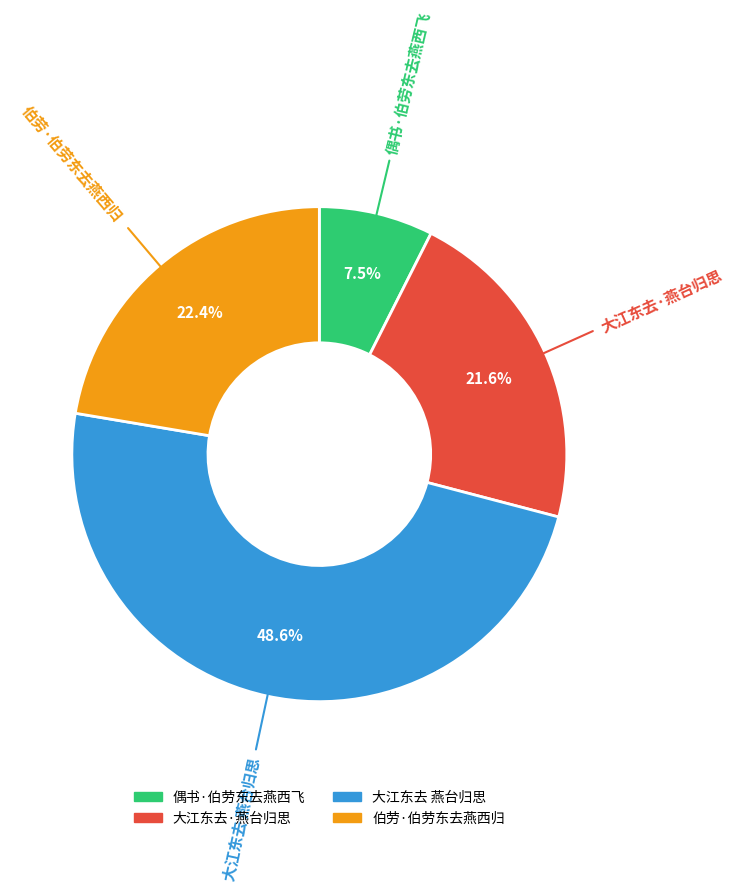

Combined, do 偶书·伯劳东去燕西飞 and 伯劳·伯劳东去燕西归 account for over 50%?

No